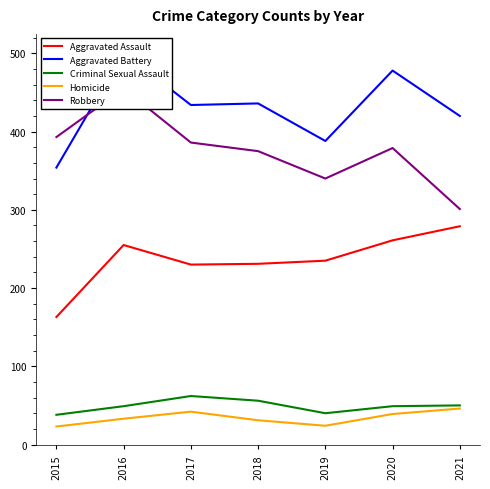

True or false: Aggravated Assault and Criminal Sexual Assault intersect in this chart.

False